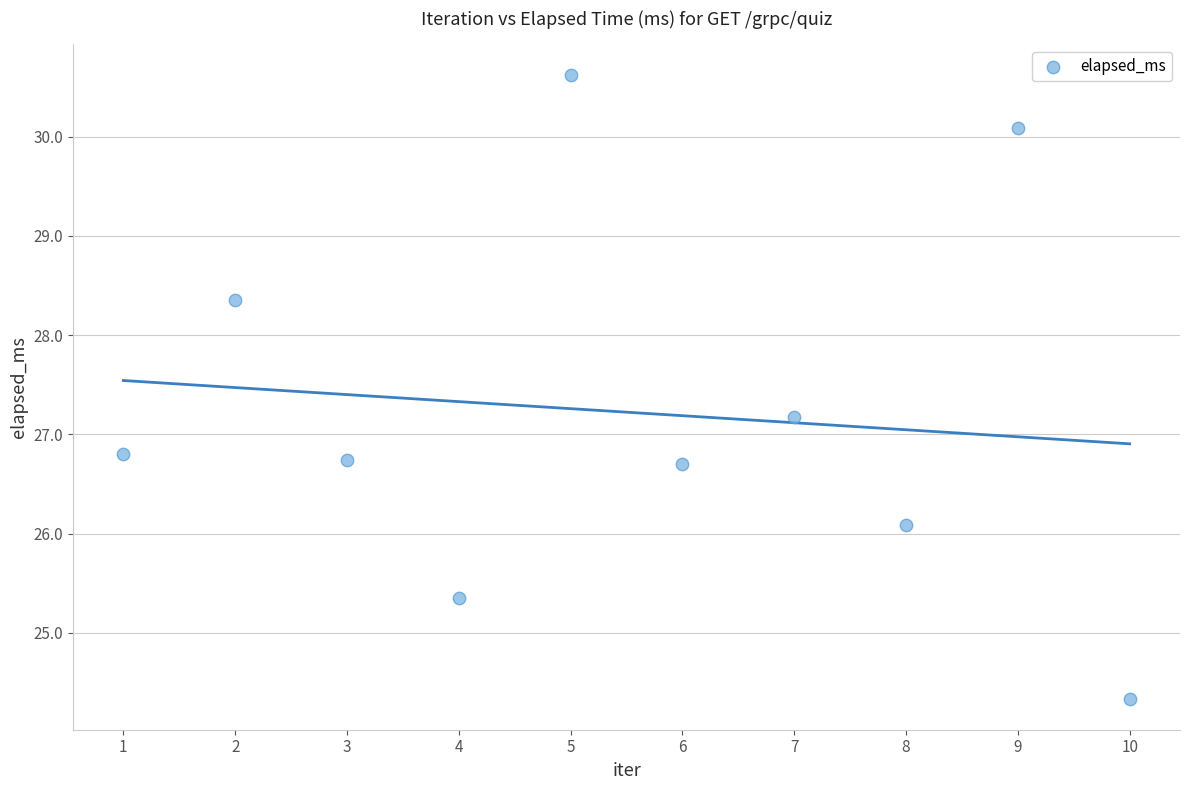

What is the average Y value?

27.2